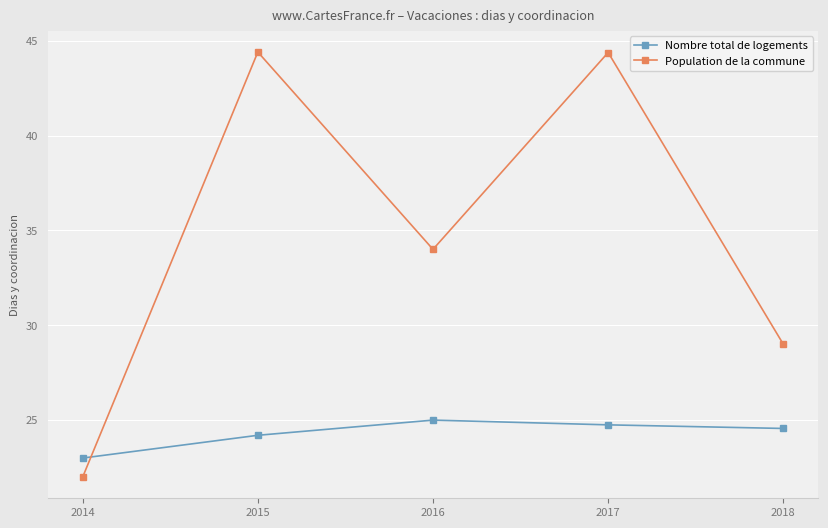

List the series in order of their peak value, highest first.

Population de la commune, Nombre total de logements